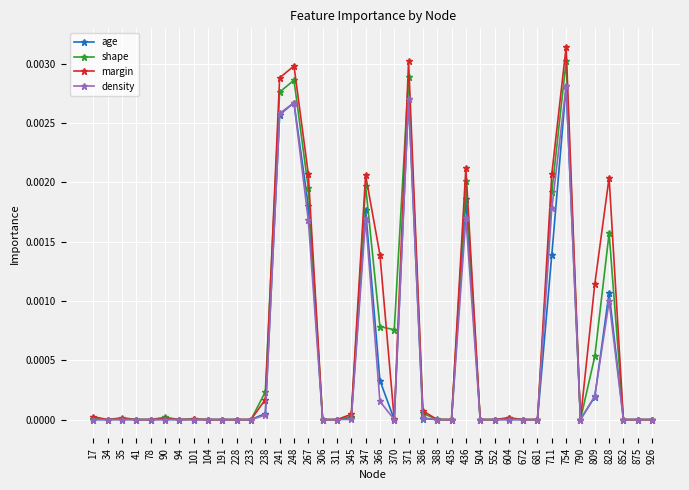

Between 104 and 711, which series saw the biggest shift?

margin